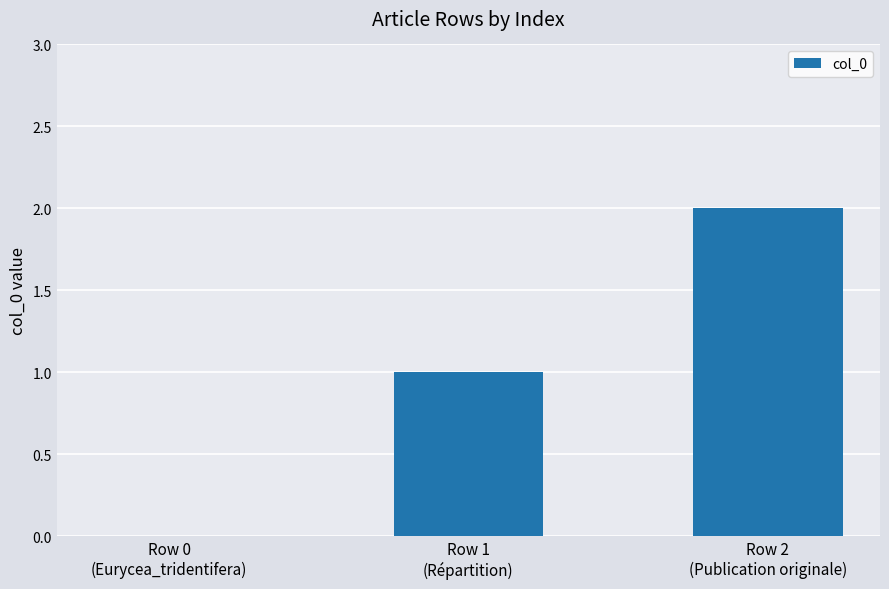

Count the values in the range 0 to 2.

3